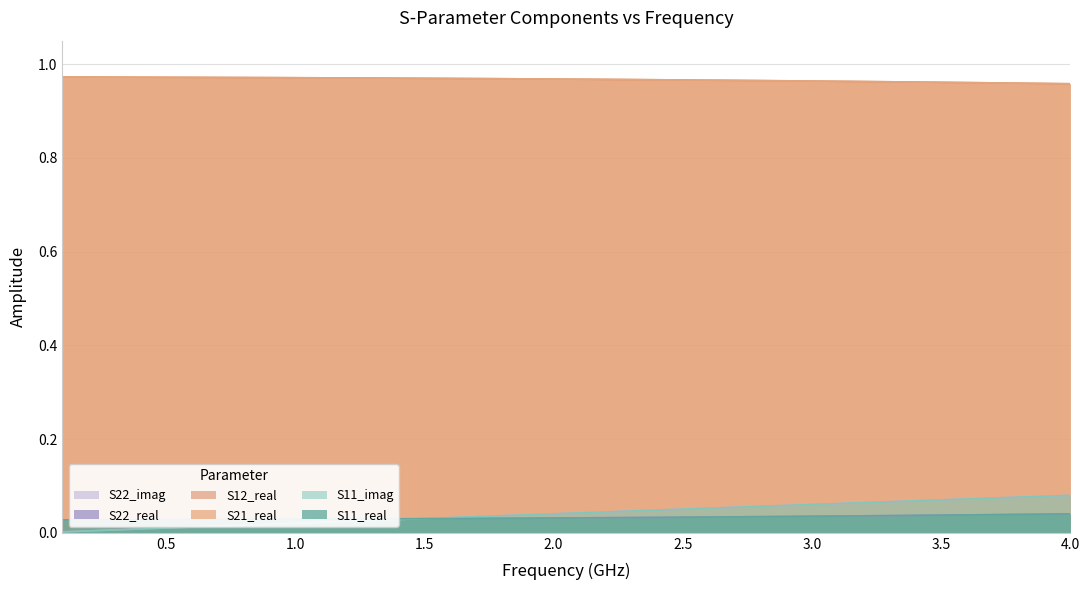

How many times do S22_imag and S22_real cross each other?

1